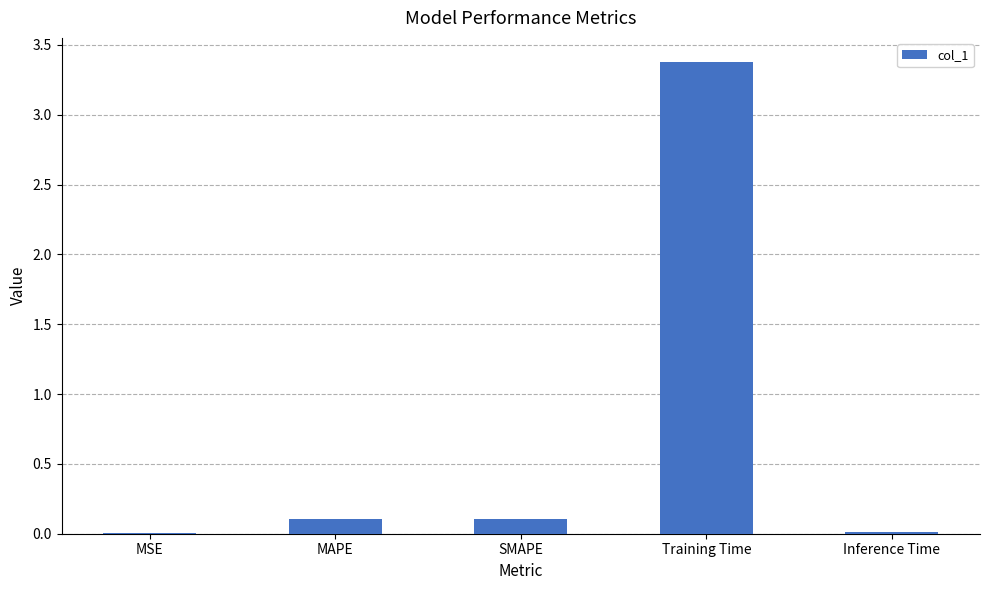

What is the sum of the values at SMAPE and Training Time?

3.5